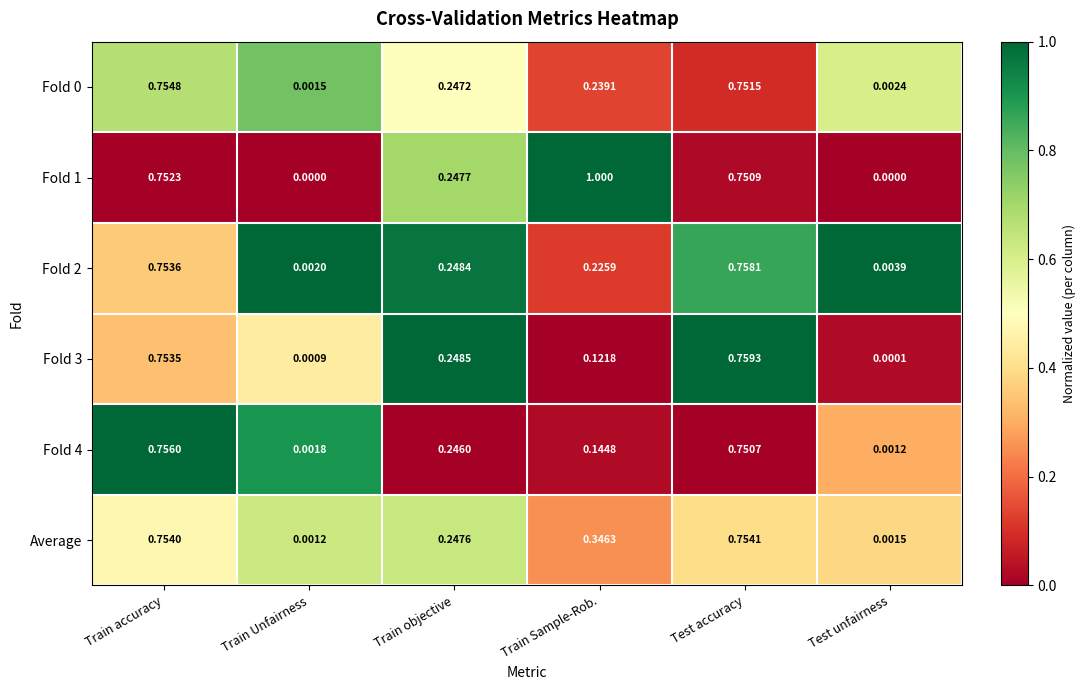

Rank the categories by Average value from lowest to highest.

Train Unfairness, Test unfairness, Train objective, Train Sample-Rob., Train accuracy, Test accuracy